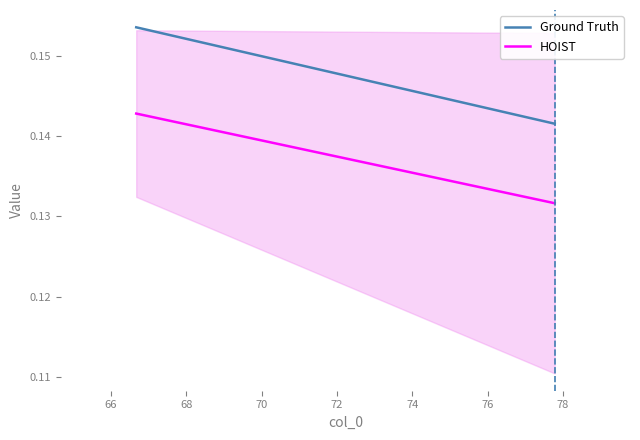

Count the number of categories in the chart.

2